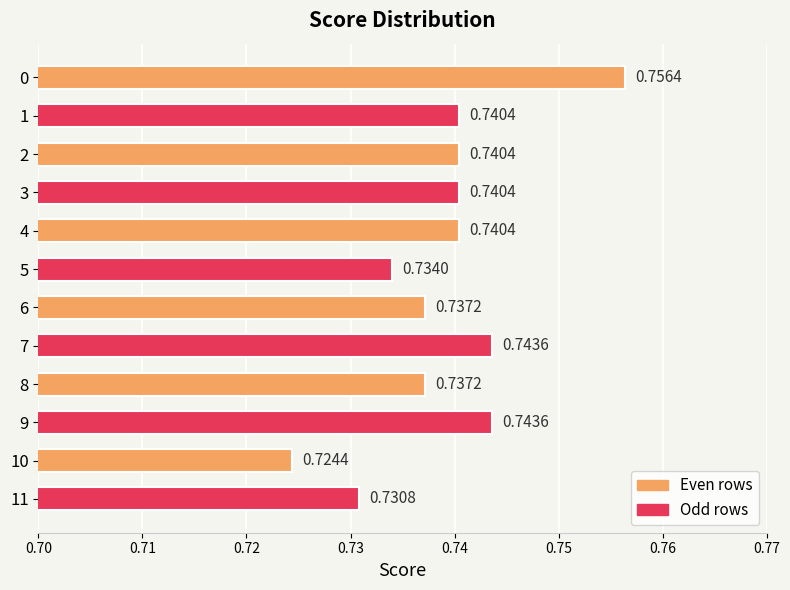

Between 9 and 5, which is larger?

9